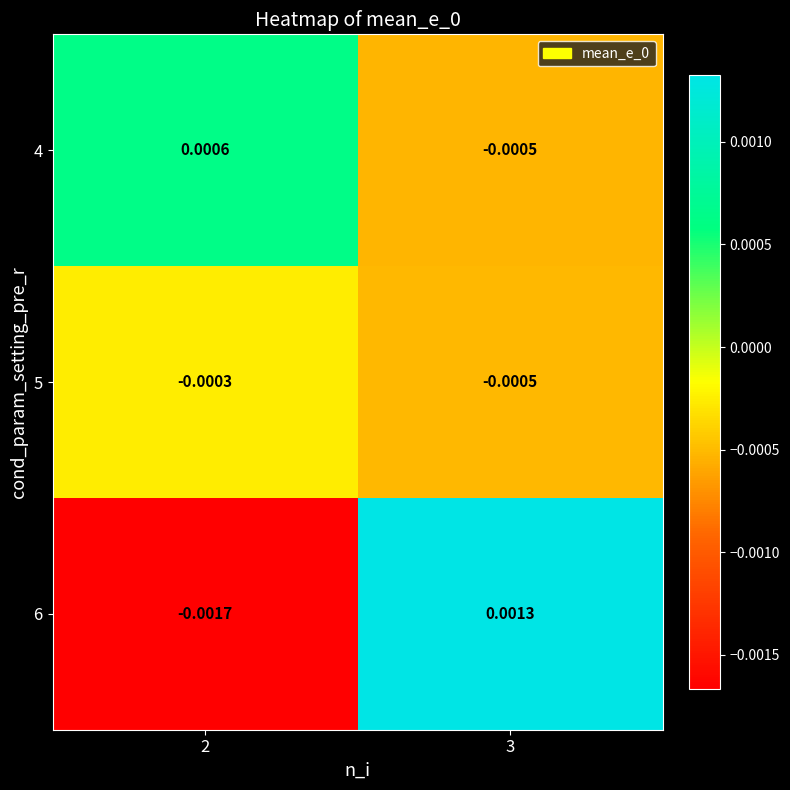

Between 2 and 3, which series saw the biggest shift?

6